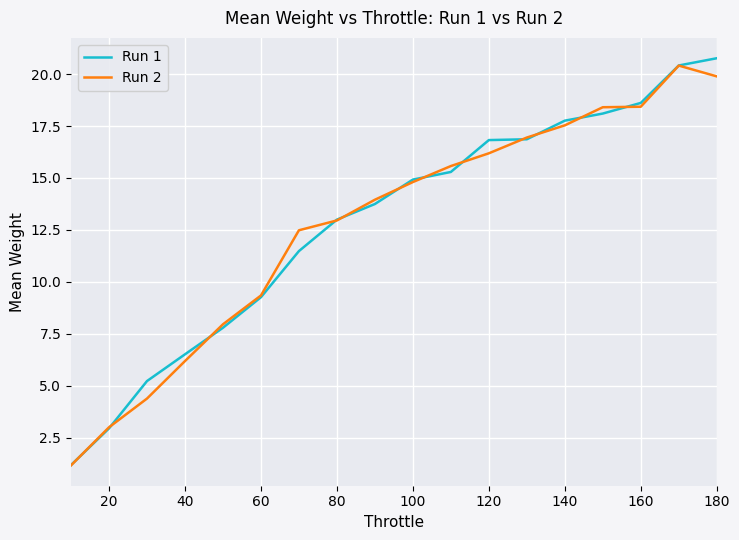

What is the minimum value for Run 2?

1.2